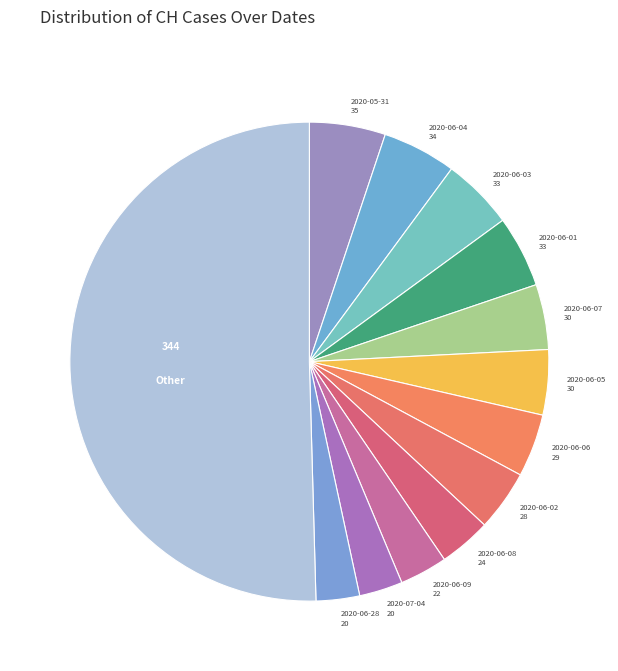

How many slices are in this pie chart?

13